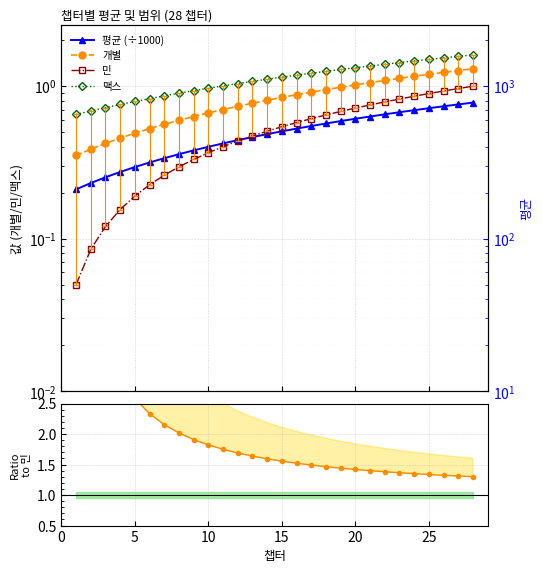

How many lines are shown in the chart?

5